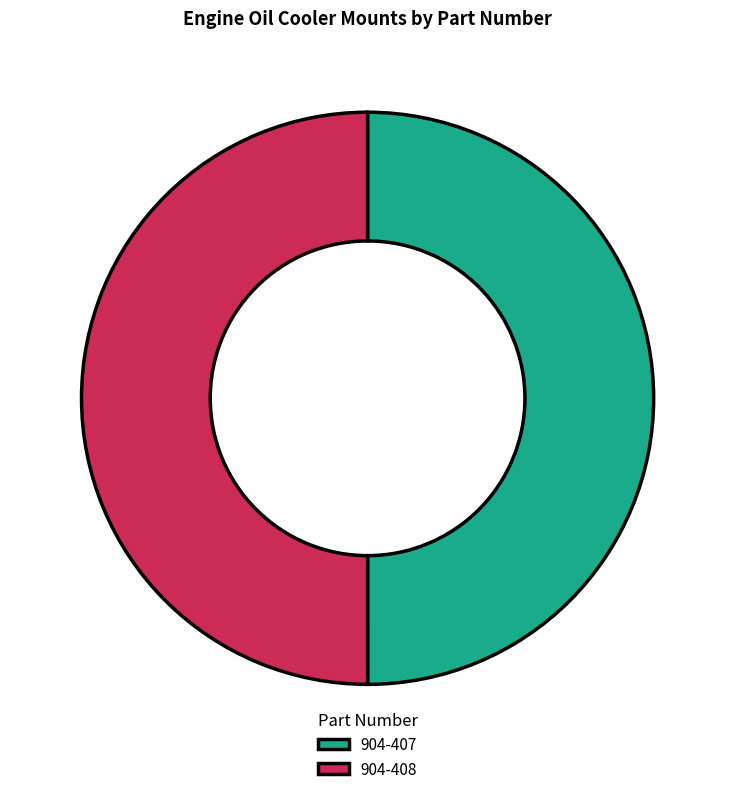

Is it true that 904-408 is 64% of the pie?

False